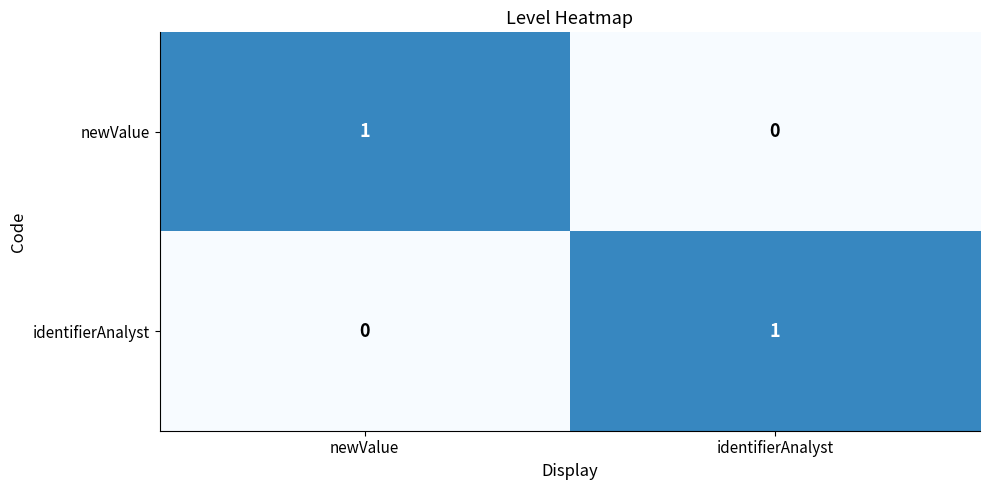

How many data points in identifierAnalyst are less than 1?

1